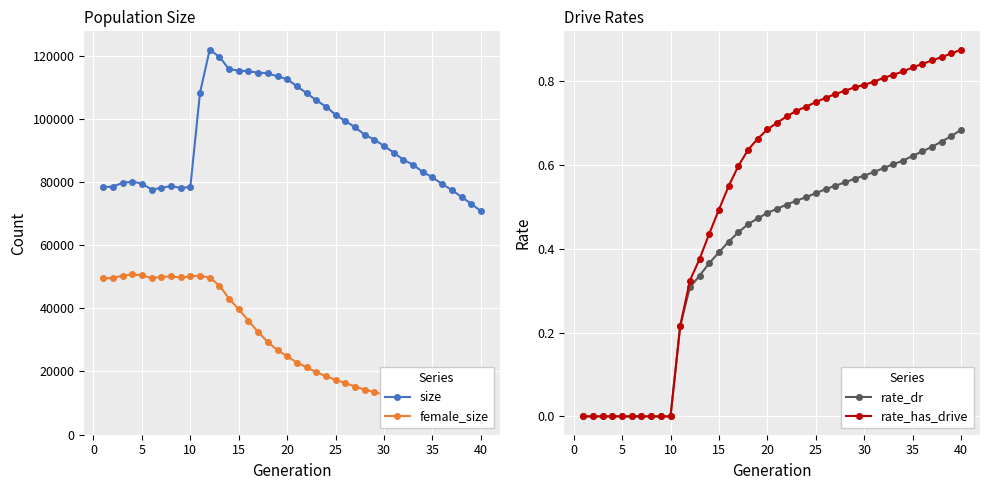

At how many categories does at least one series exceed 41717?

40